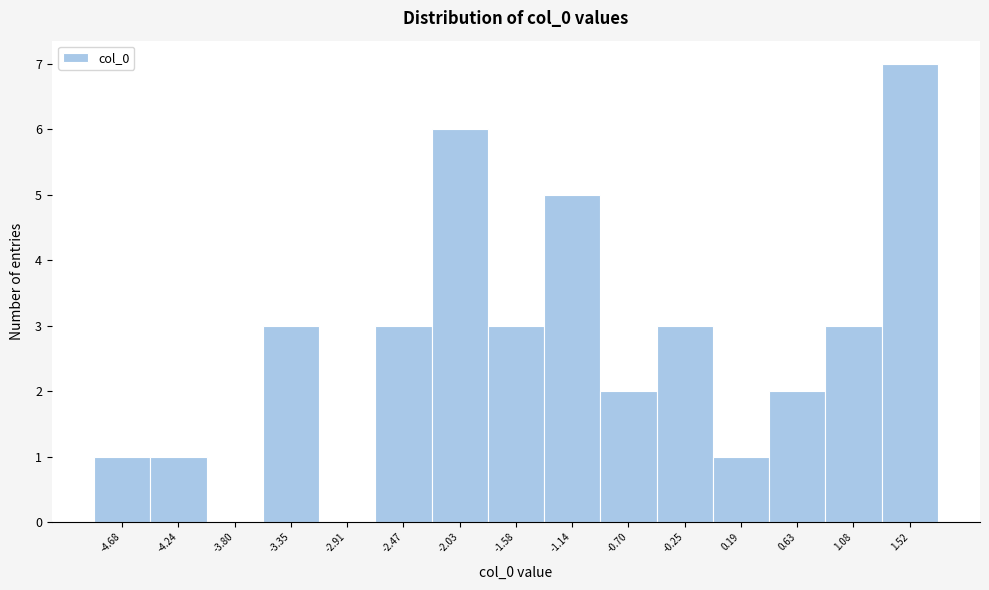

Reading left to right, what are all the values shown in this chart?

-4.68=1	-4.24=1	-3.80=0	-3.35=3	-2.91=0	-2.47=3	-2.03=6	-1.58=3	-1.14=5	-0.70=2	-0.25=3	0.19=1	0.63=2	1.08=3	1.52=7